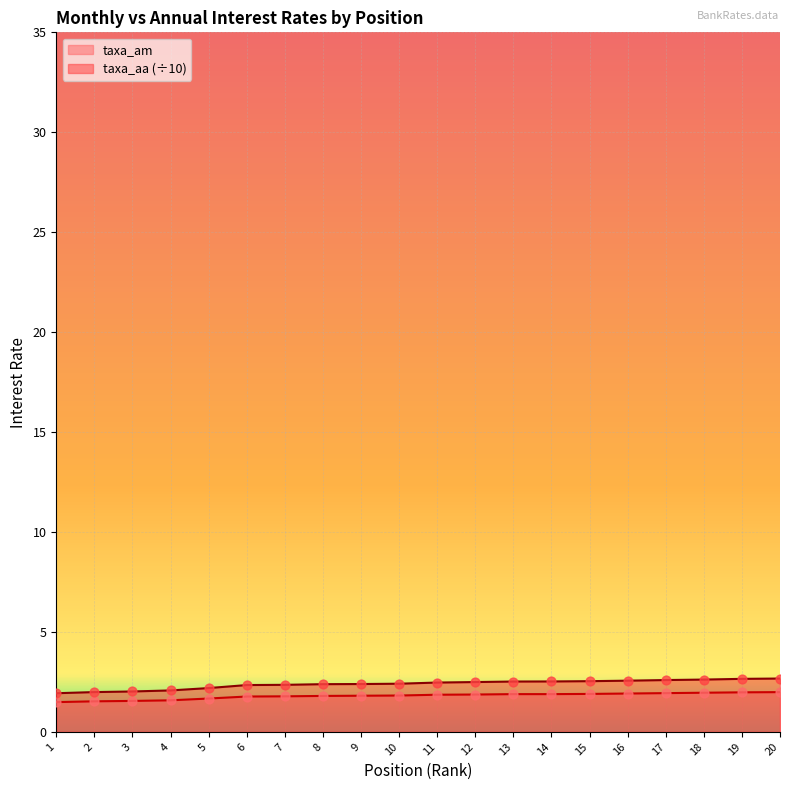

At how many categories does at least one series exceed 1?

20